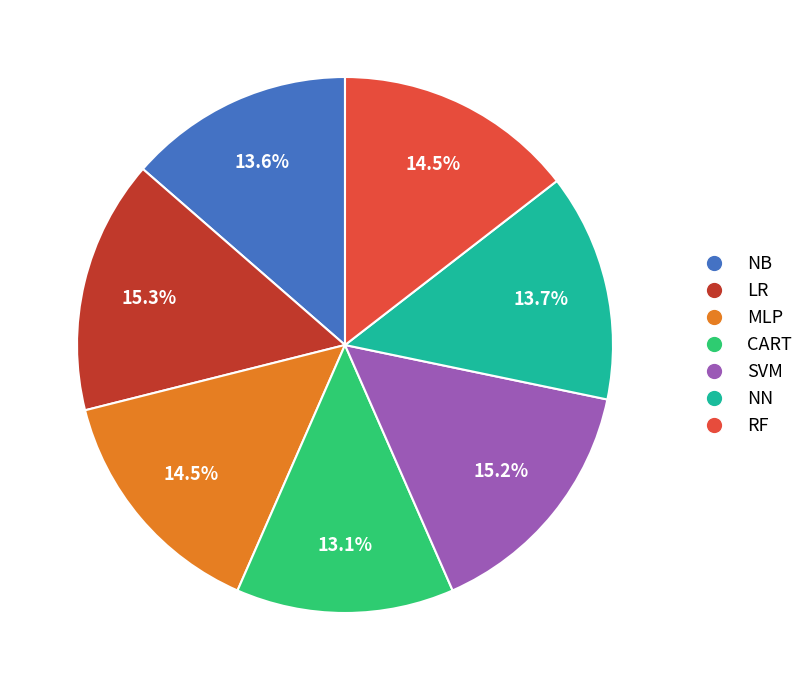

Do LR and MLP together represent more than half of the pie?

No